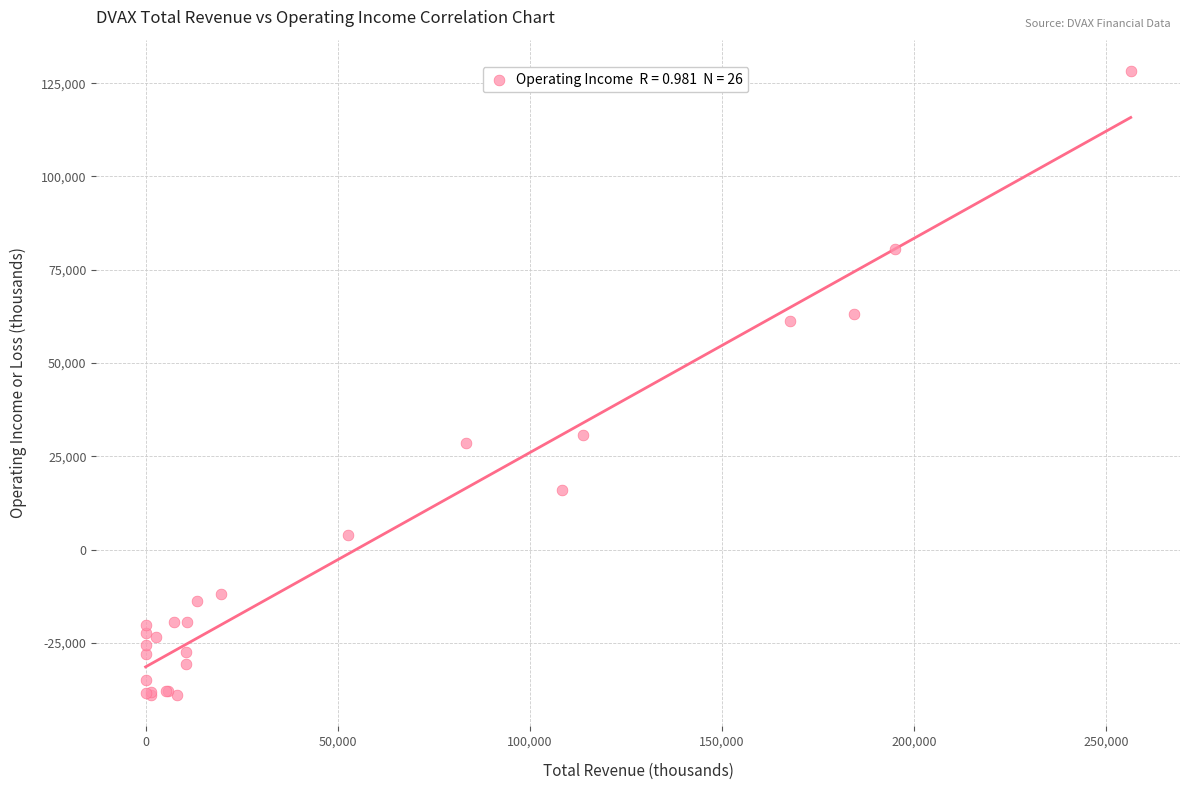

What Y value in the scatter plot is closest to 44650?

30800